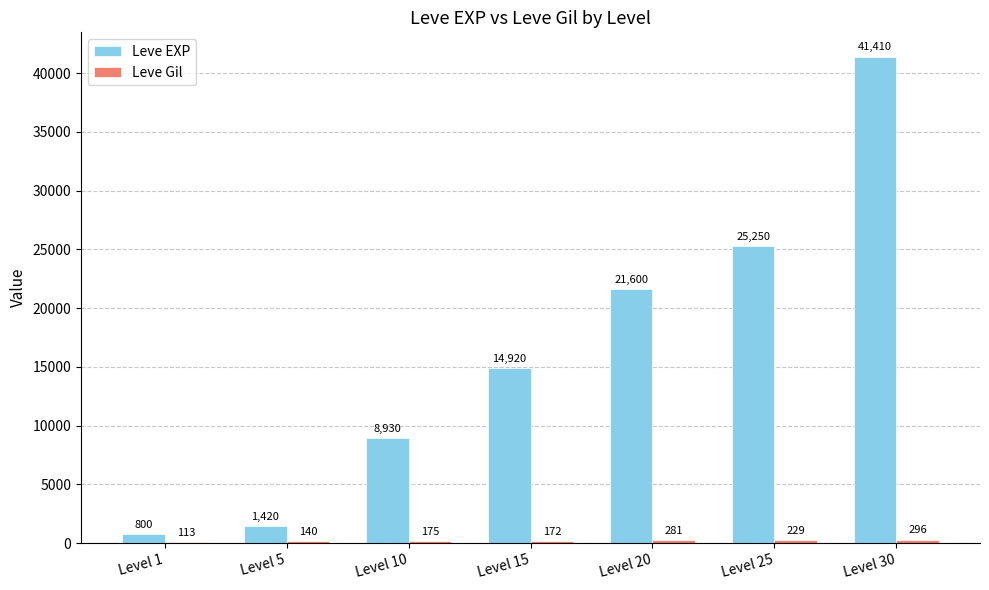

What is the sum of the Leve EXP values at Level 25 and Level 5?

26670